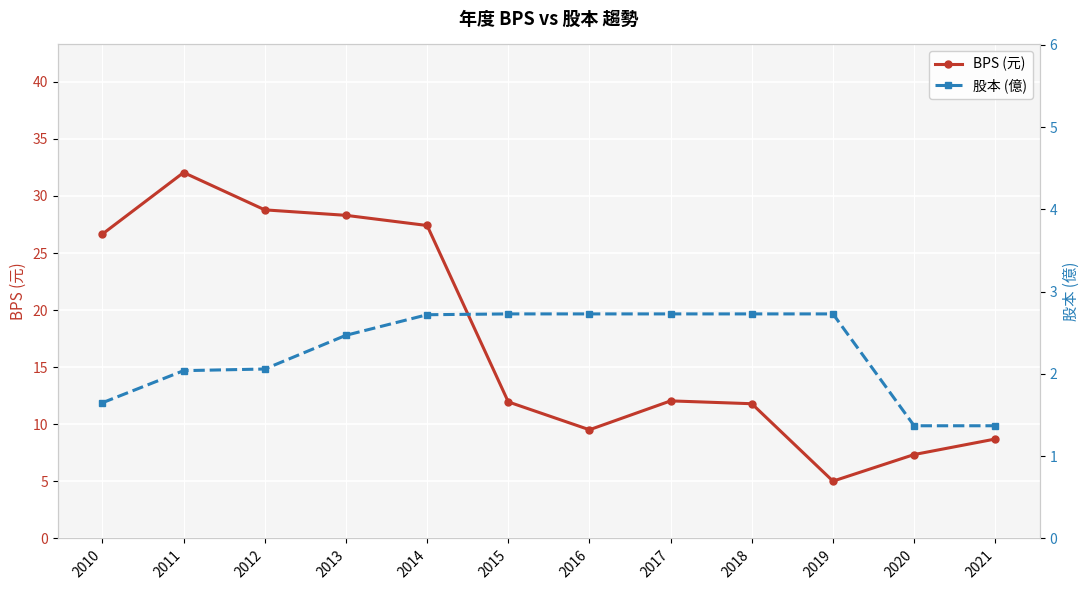

At which category does the chart reach its minimum across all series?

2020